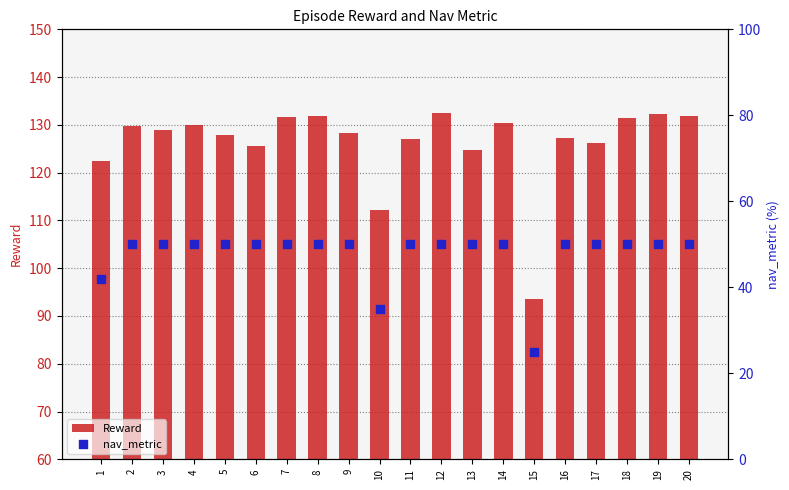

What is the total value across all series at 5?

177.8